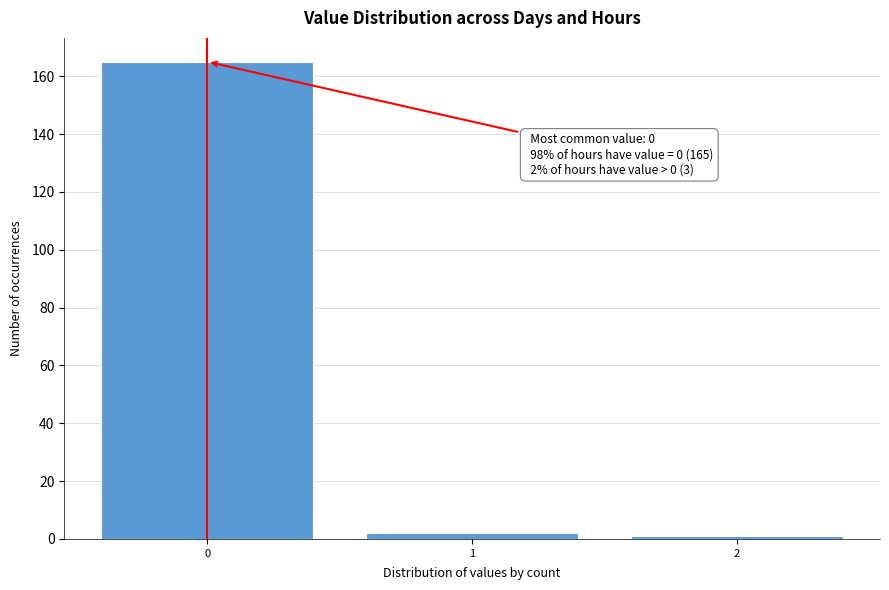

Which range on the x-axis has the tallest bar?

-0.5 to 0.5